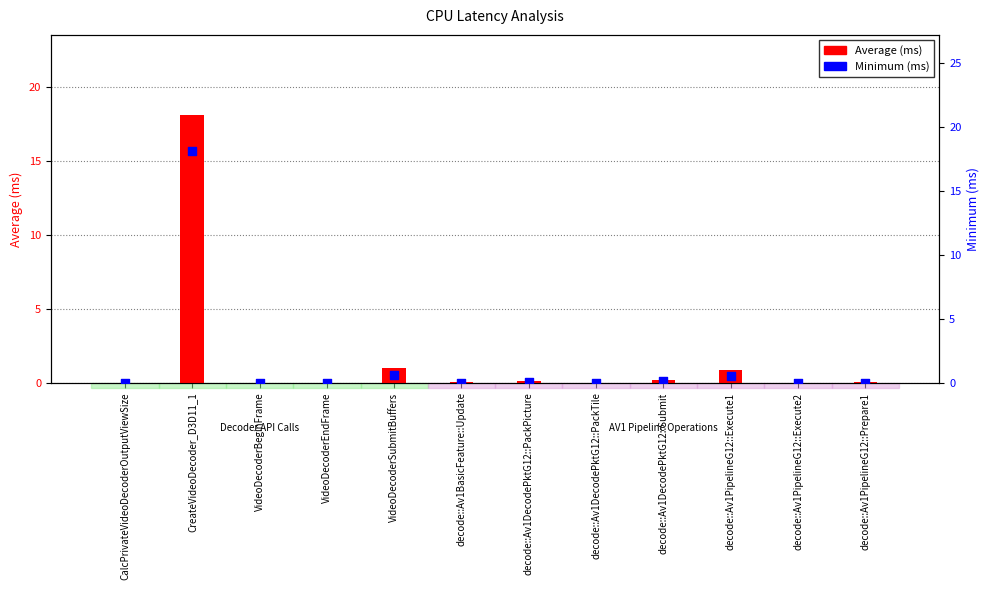

Which series has the largest Y range (max minus min)?

Average (ms)